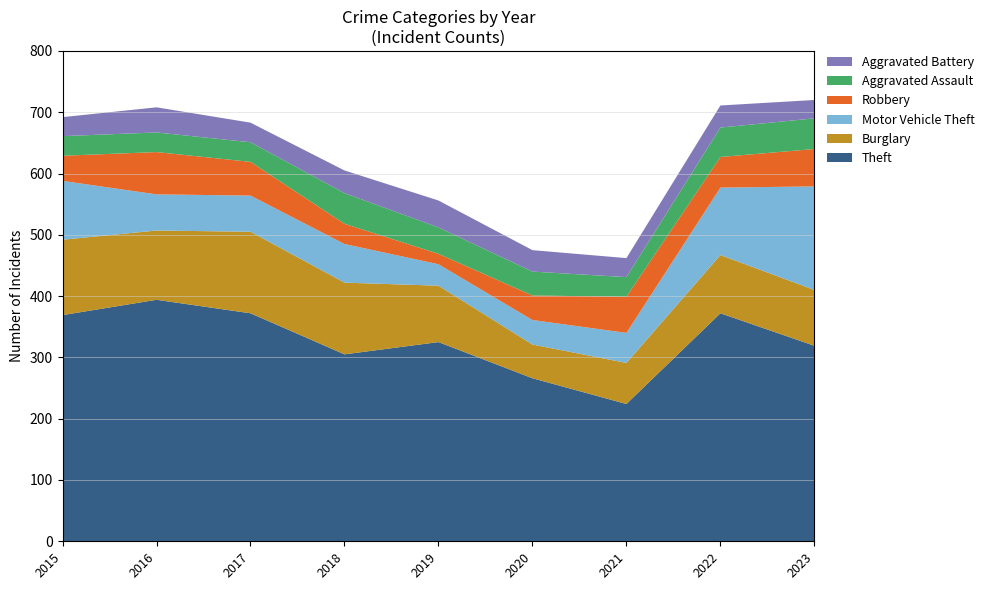

Reading left to right, transcribe all the data shown in this chart.

Theft: 2015=369	2016=394	2017=372	2018=305	2019=325	2020=266	2021=224	2022=372	2023=319
Burglary: 2015=123	2016=113	2017=133	2018=117	2019=92	2020=55	2021=67	2022=95	2023=91
Motor Vehicle Theft: 2015=96	2016=59	2017=59	2018=63	2019=35	2020=40	2021=49	2022=110	2023=169
Robbery: 2015=41	2016=69	2017=55	2018=33	2019=17	2020=40	2021=59	2022=50	2023=61
Aggravated Assault: 2015=32	2016=32	2017=32	2018=50	2019=43	2020=39	2021=32	2022=48	2023=50
Aggravated Battery: 2015=31	2016=41	2017=32	2018=37	2019=44	2020=35	2021=31	2022=36	2023=30